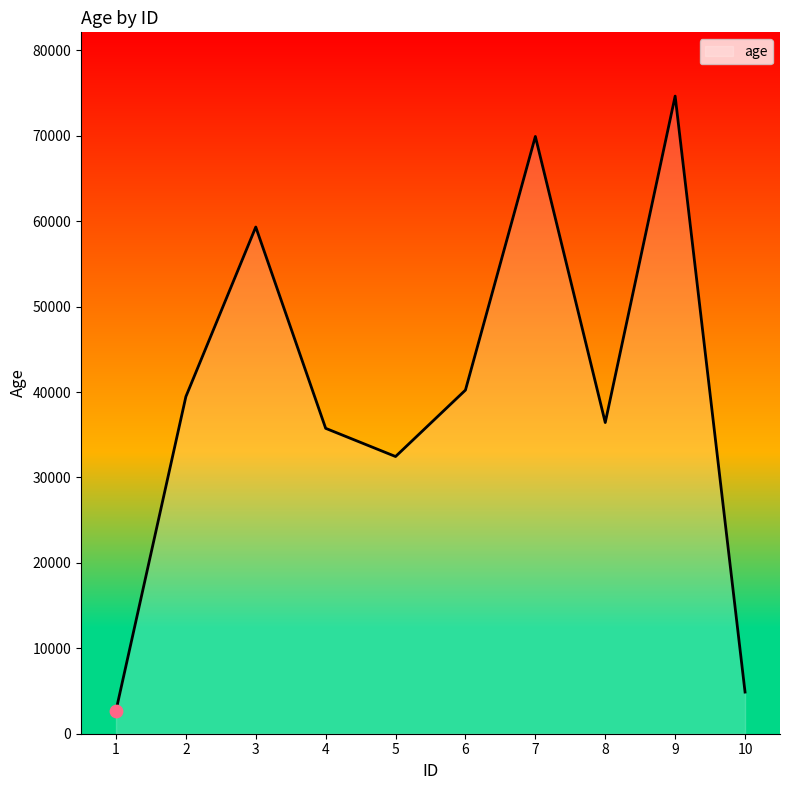

What is the change in value from 2 to 6?

+770